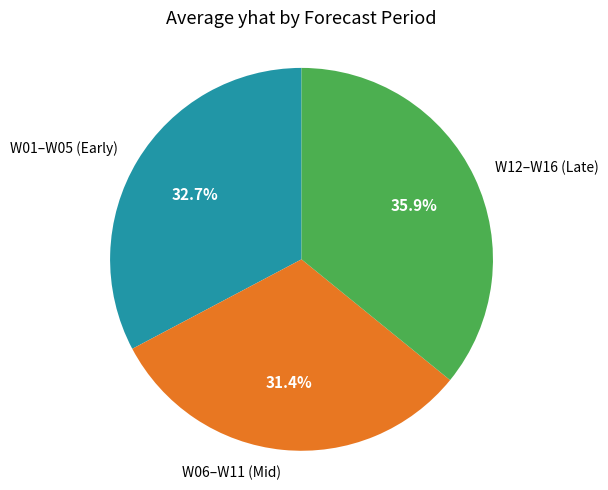

Between W06–W11 (Mid) and W01–W05 (Early), which is larger?

W01–W05 (Early)